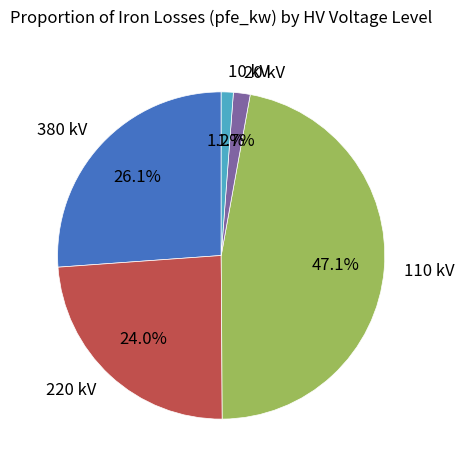

Between 10 kV and 220 kV, which is larger?

220 kV